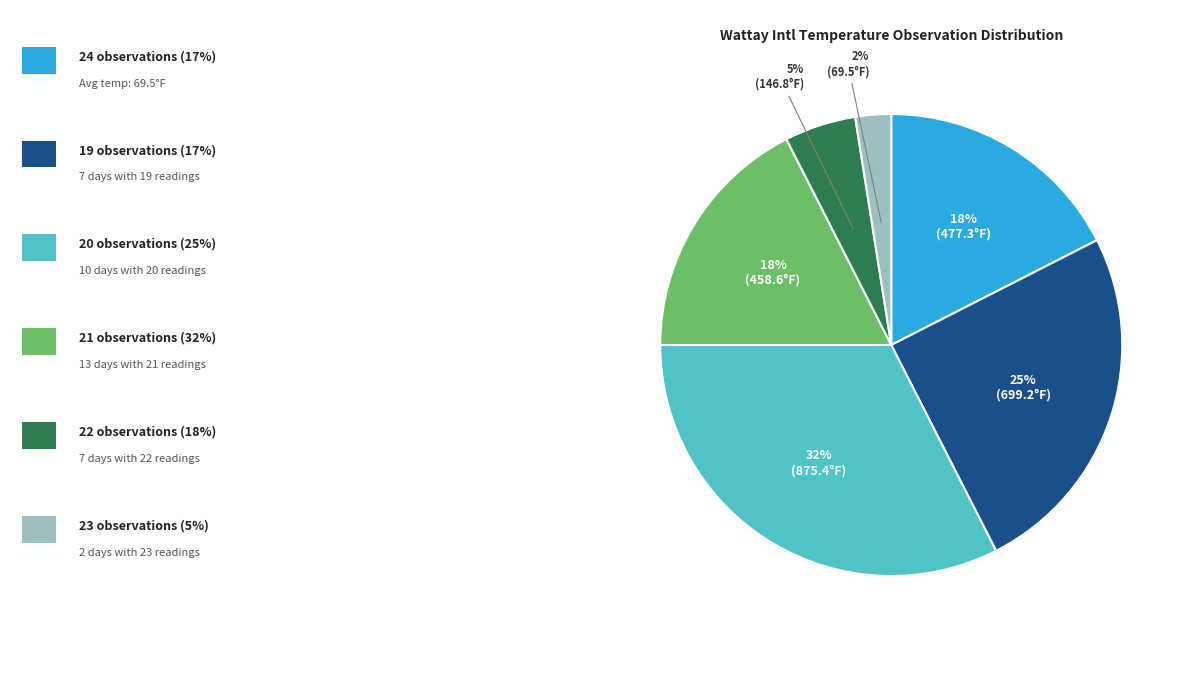

Is there any slice that represents more than half of the pie?

No